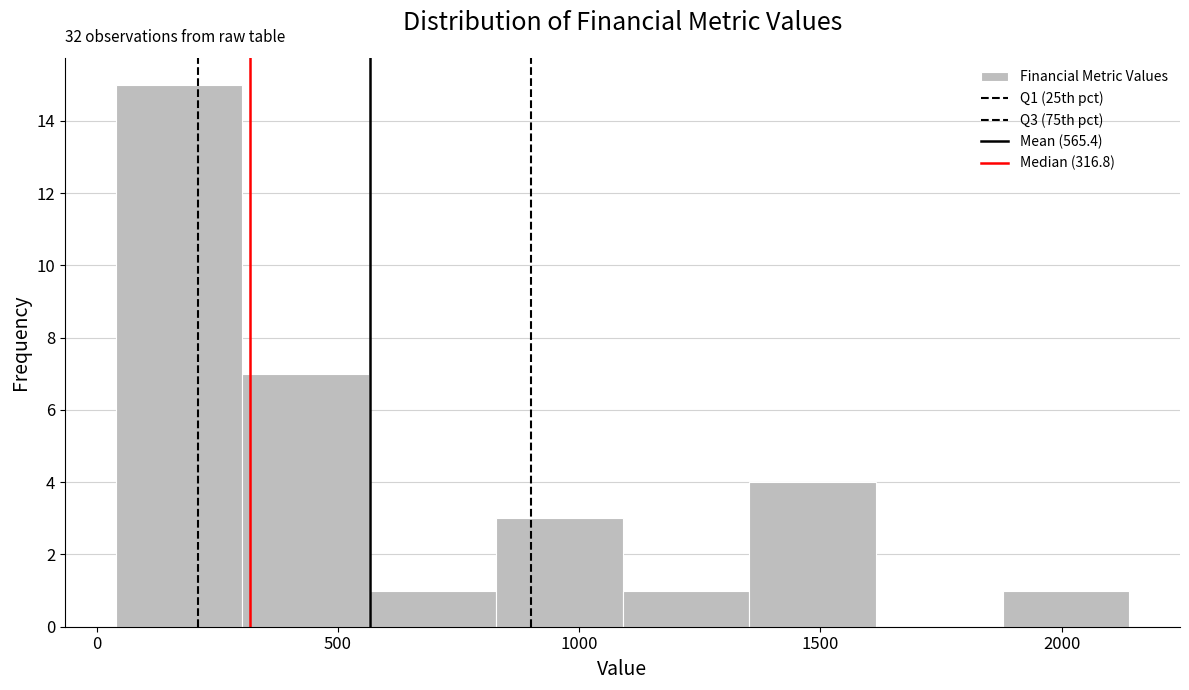

Which range on the x-axis has the tallest bar?

50 to 300